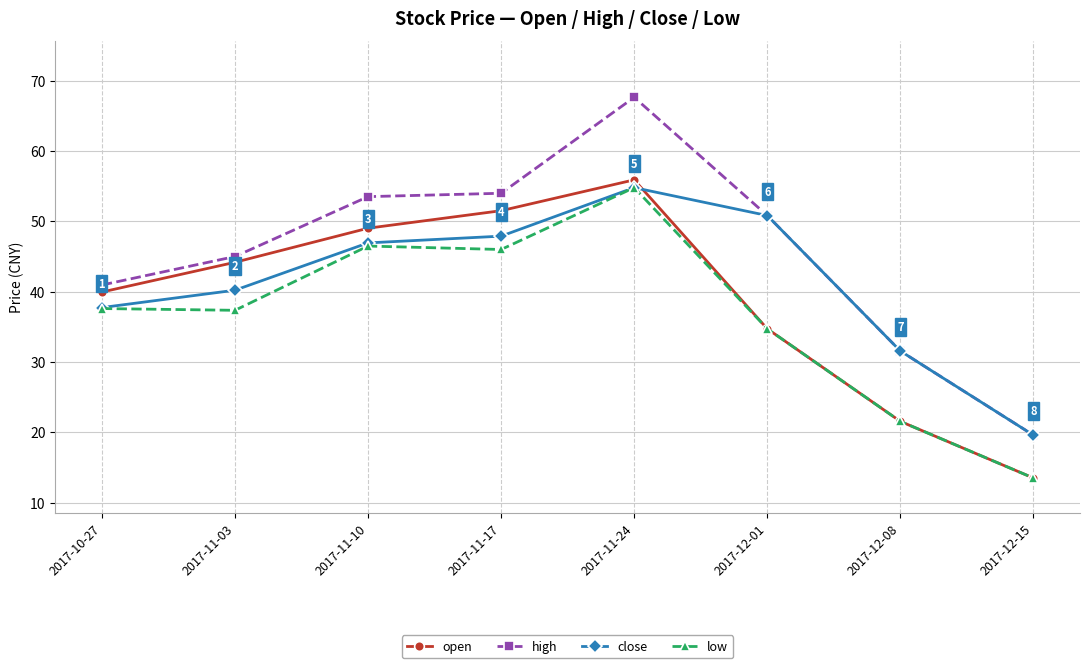

What is the label of the 5th point from the right?

2017-11-17